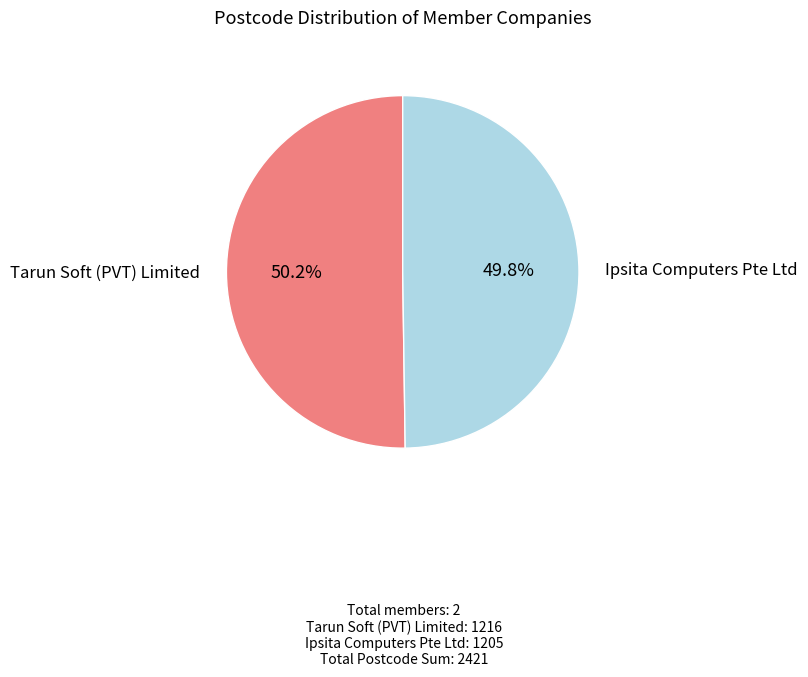

How many slices are in this pie chart?

2